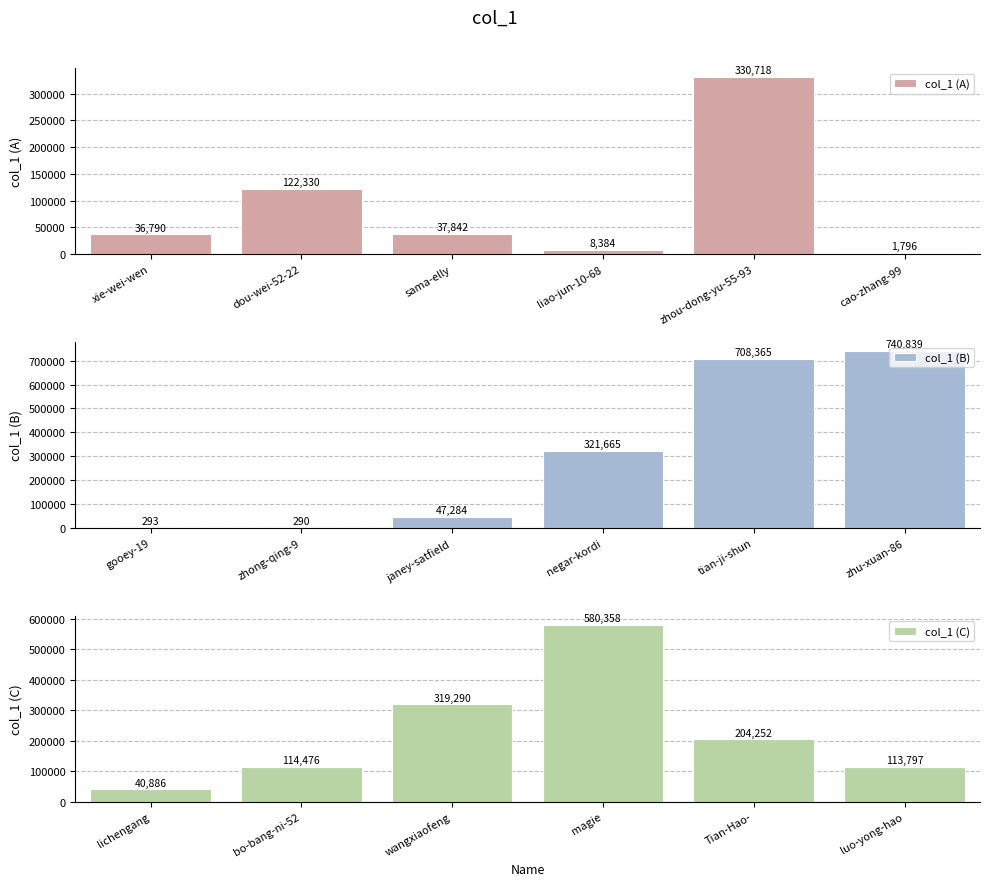

What is the difference between the maximum and minimum values in the col_1 (A) series?

328922